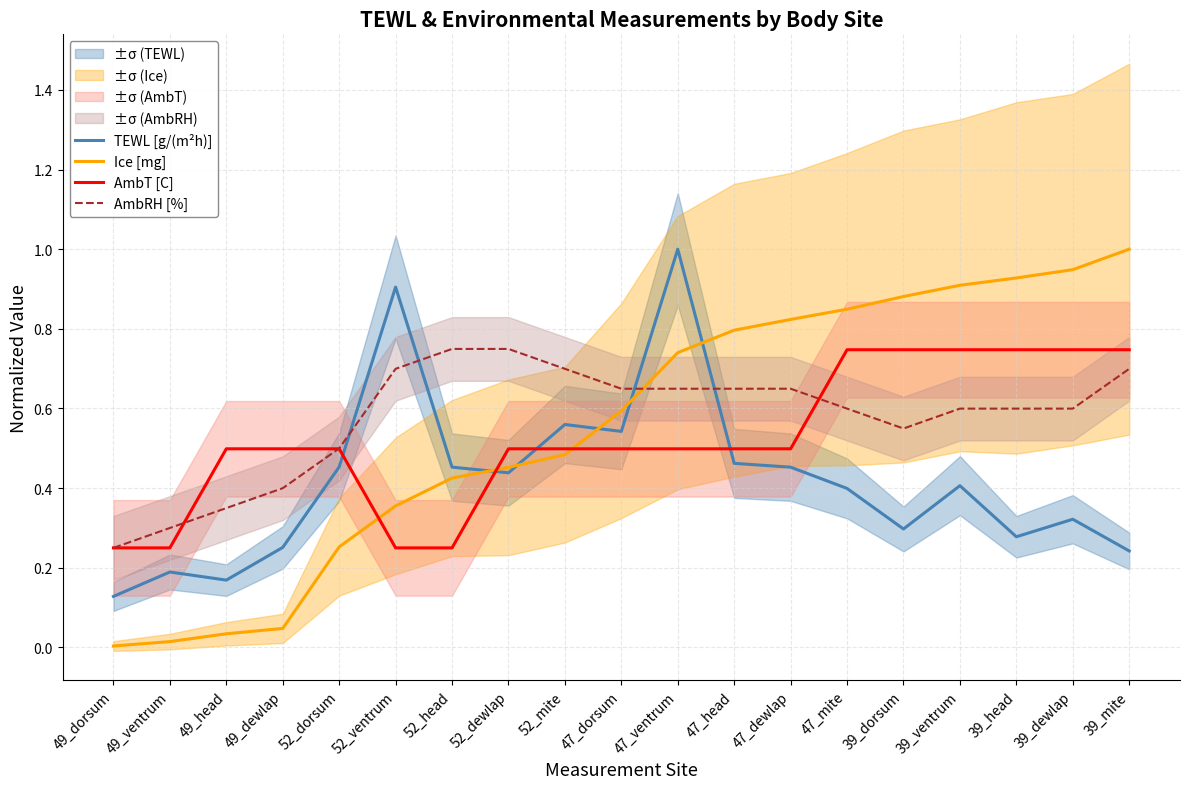

What is the label of the 10th point from the right?

47_dorsum